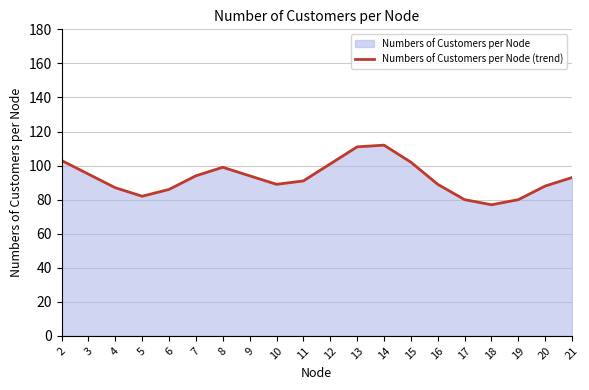

Does the chart display data point markers on the line(s)?

No